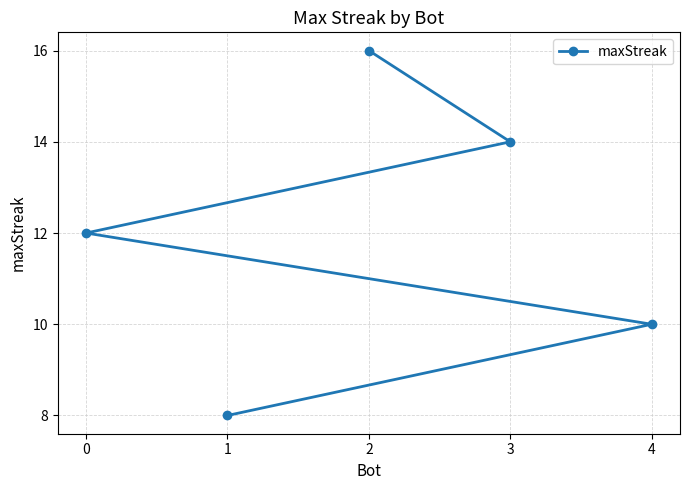

List the labels in order of value, largest first.

2, 3, 0, 4, 1